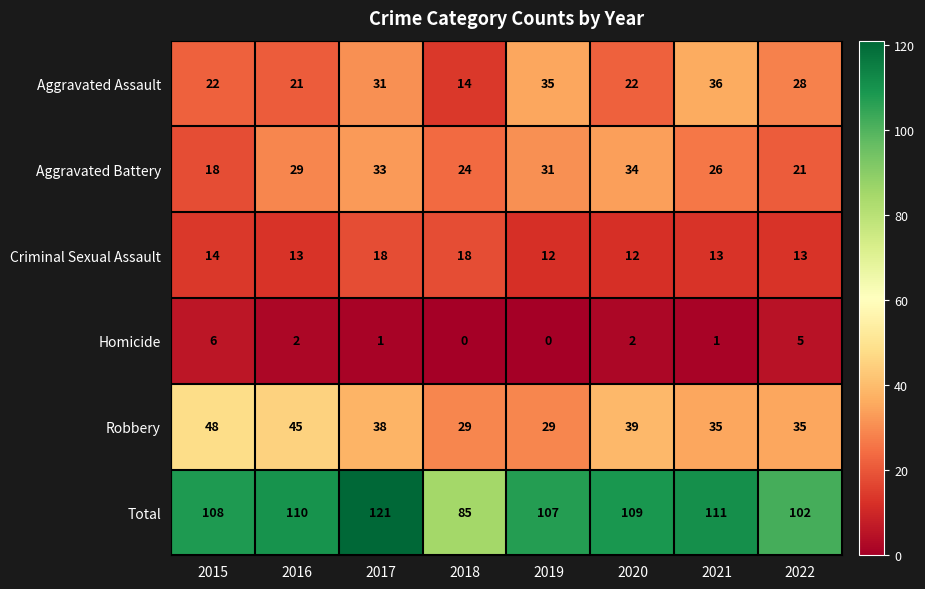

What is the difference between the highest and lowest values at 2015?

102